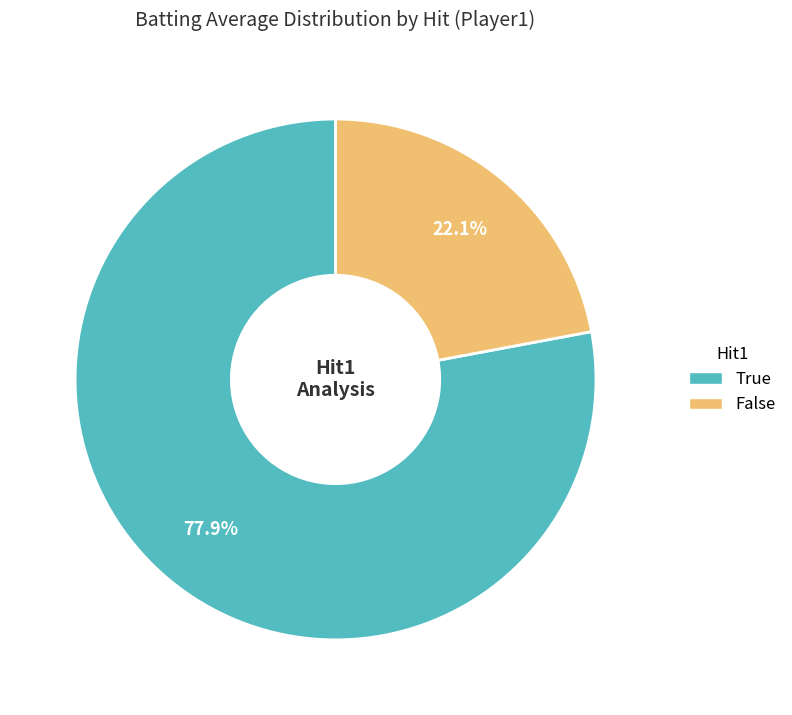

Does any single category account for the majority?

Yes